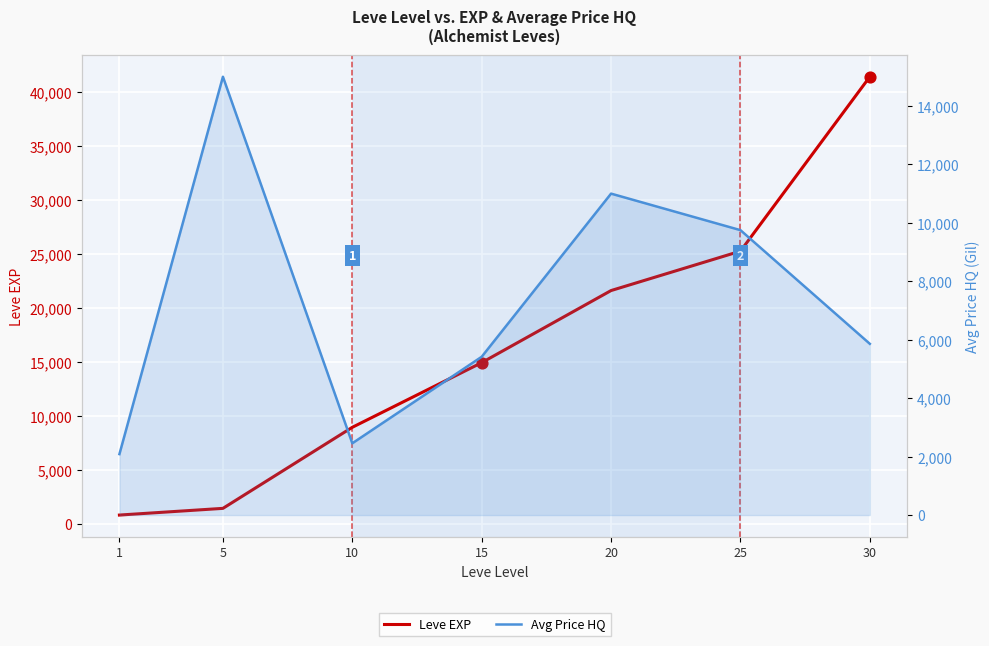

At which category is the sum across all series the highest?

30